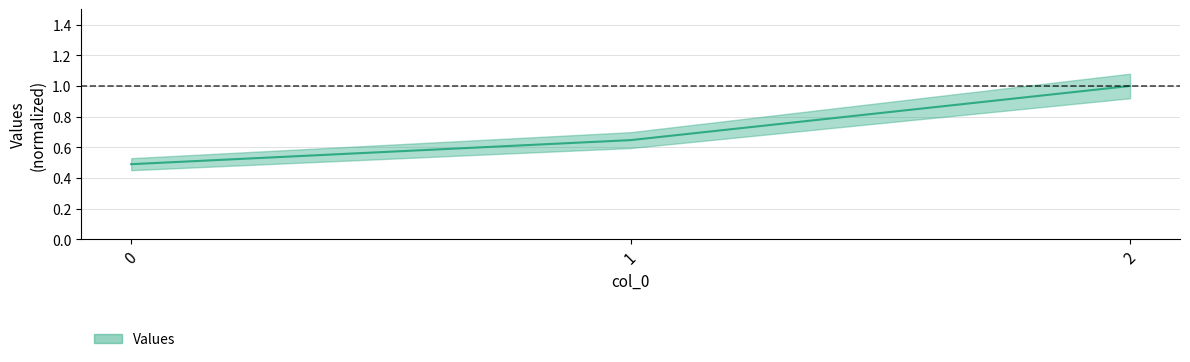

What is the approximate value at 2?

1.0